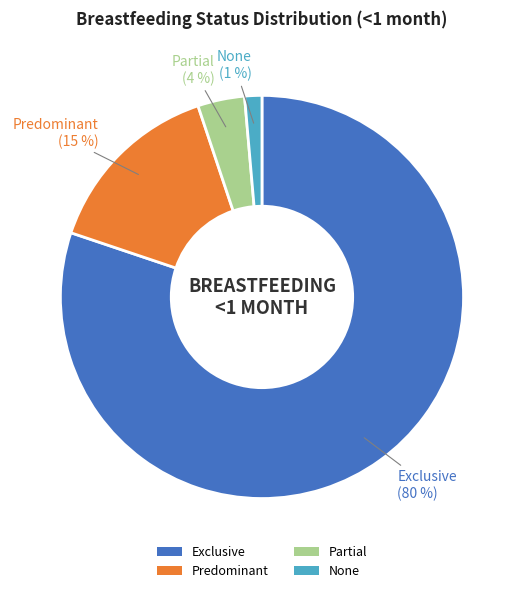

To the nearest percent, what is the average slice percentage?

25%